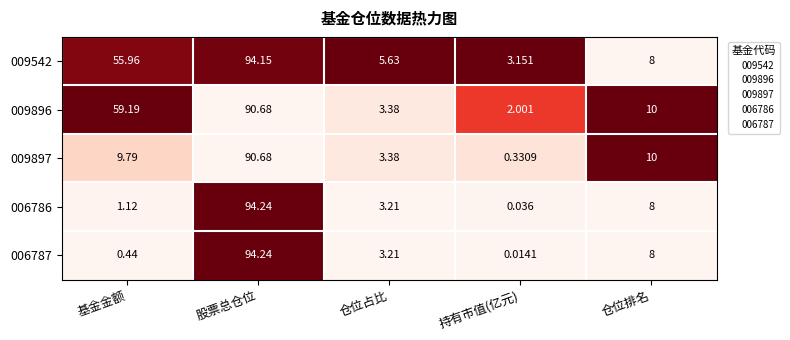

At which label does 006787 first exceed 3?

股票总仓位